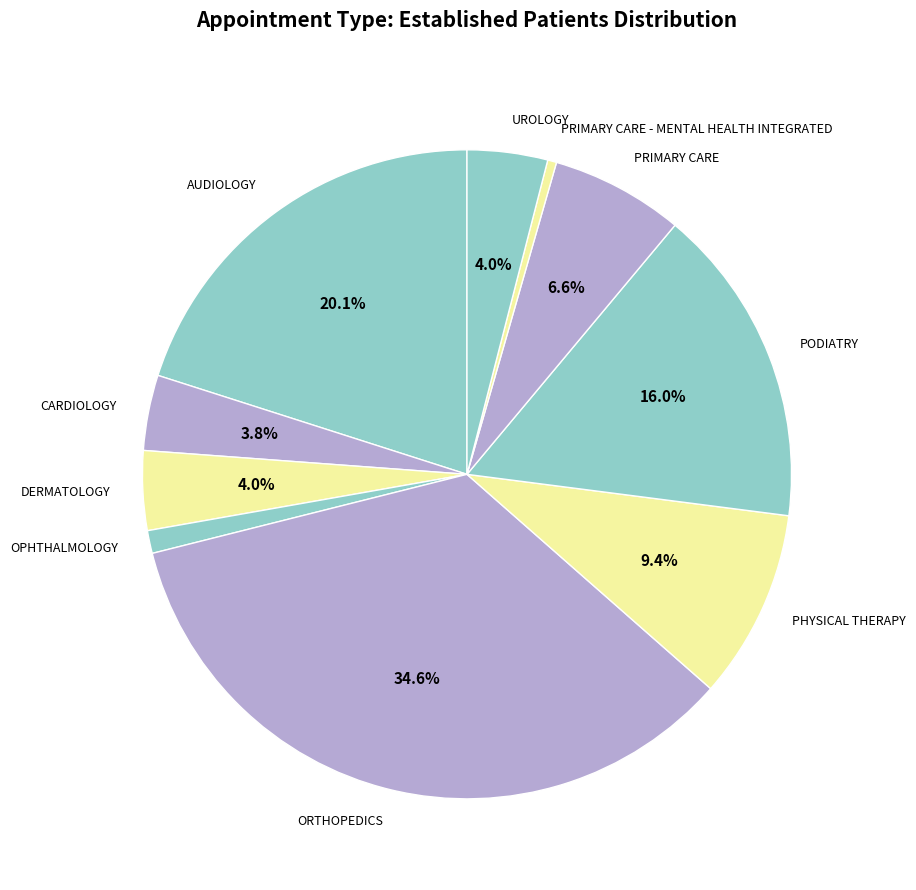

Do OPHTHALMOLOGY and PRIMARY CARE together represent more than half of the pie?

No